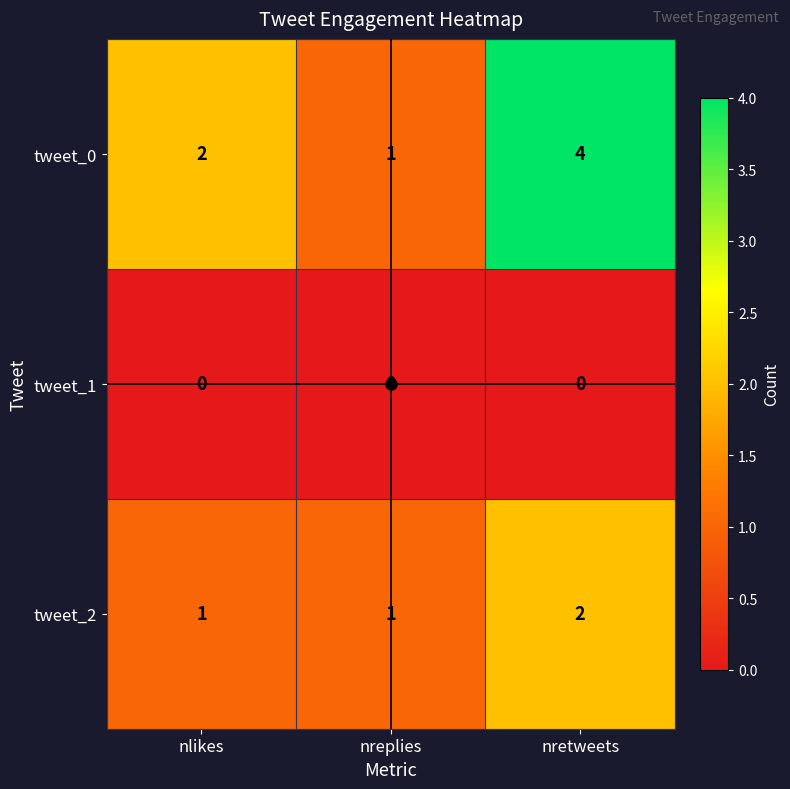

Which series has the largest total across all categories?

tweet_0